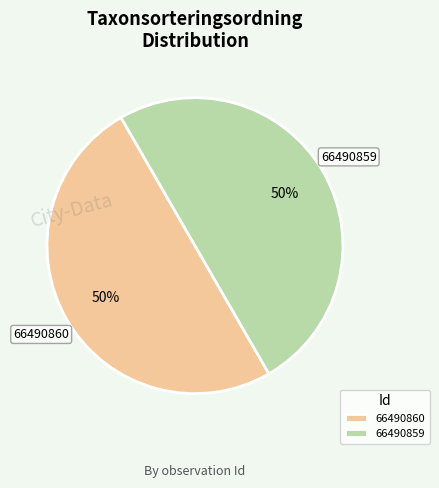

True or false: 66490859 accounts for 36% of the total.

False